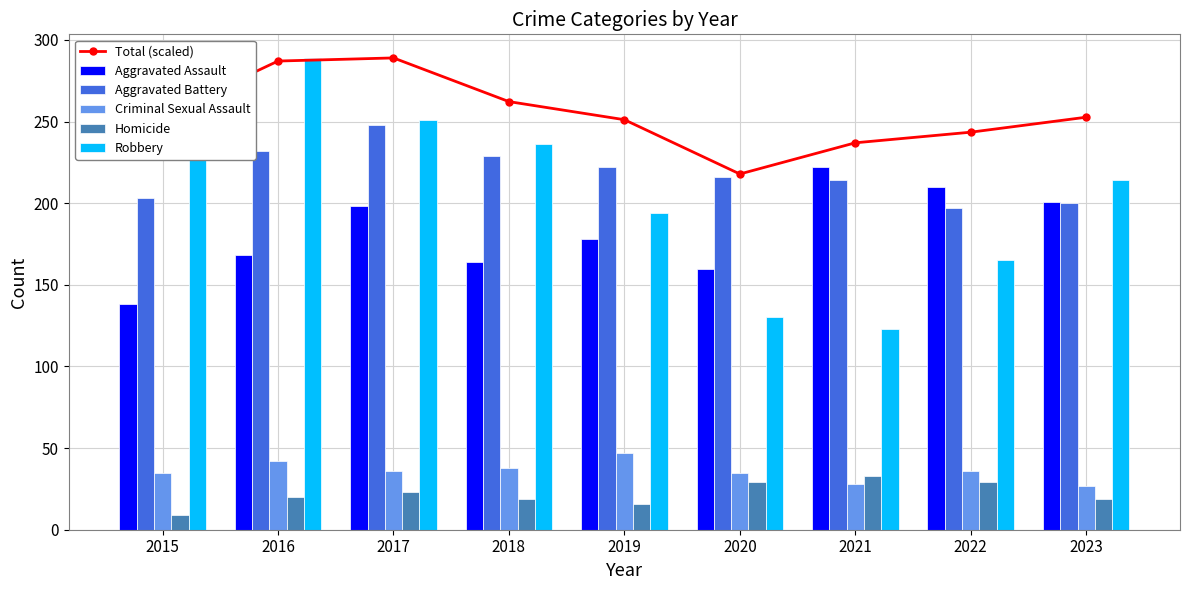

How many groups of bars are there?

9